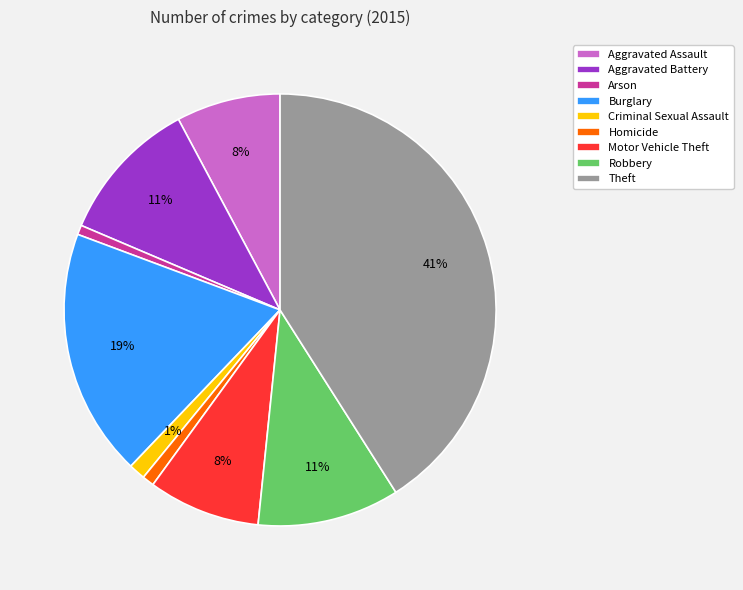

Is the sum of Homicide and Arson greater than half?

No